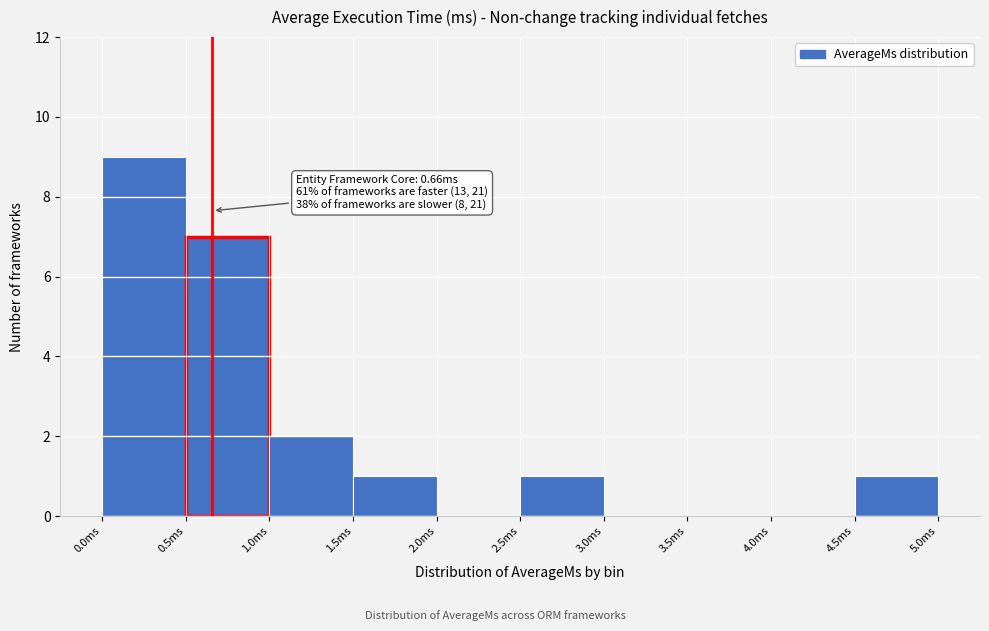

Over which range of the x-axis is the bar tallest?

0.0 to 0.5